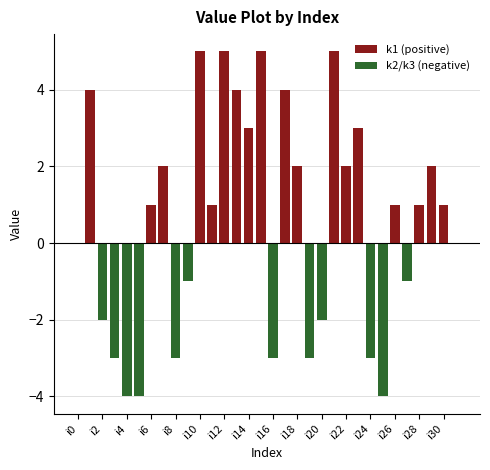

How many groups of bars are there?

32